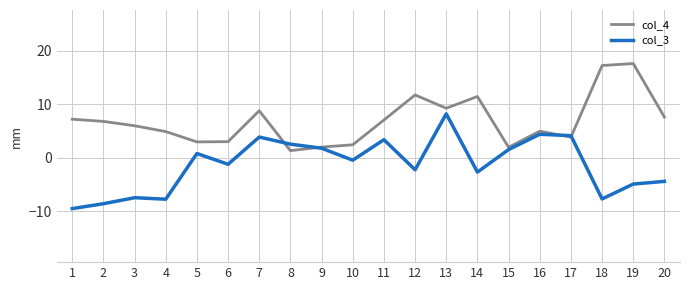

Rank the series by their maximum value, from highest to lowest.

col_4, col_3